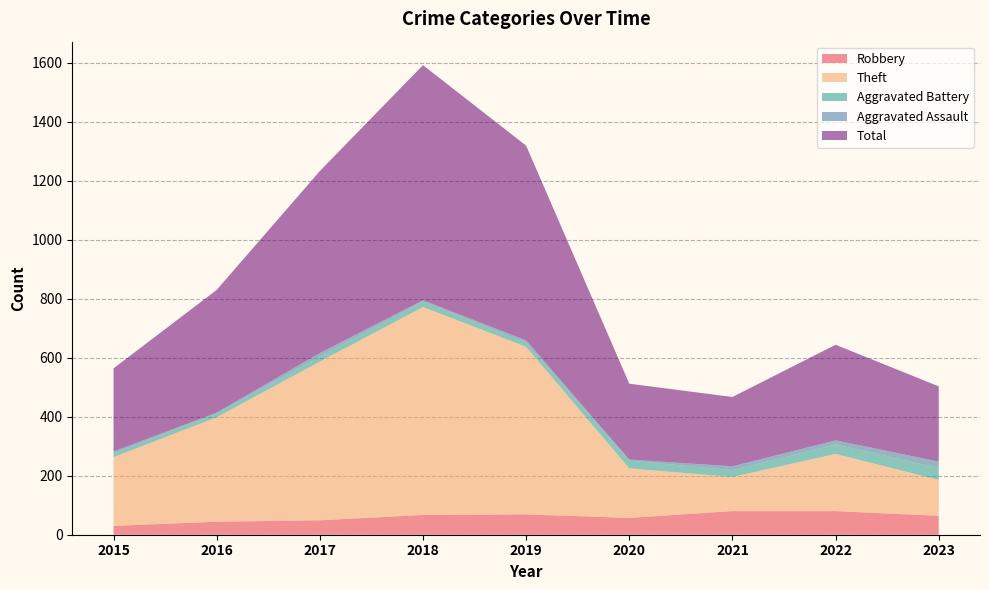

Reading left to right, list all the values displayed in this chart.

Robbery: 2015=30	2016=44	2017=49	2018=67	2019=69	2020=57	2021=80	2022=80	2023=64
Theft: 2015=233	2016=354	2017=538	2018=705	2019=568	2020=168	2021=116	2022=194	2023=122
Aggravated Battery: 2015=13	2016=13	2017=17	2018=18	2019=14	2020=26	2021=23	2022=32	2023=40
Aggravated Assault: 2015=6	2016=3	2017=12	2018=5	2019=8	2020=4	2021=13	2022=14	2023=22
Total: 2015=282	2016=416	2017=617	2018=797	2019=660	2020=257	2021=235	2022=324	2023=255